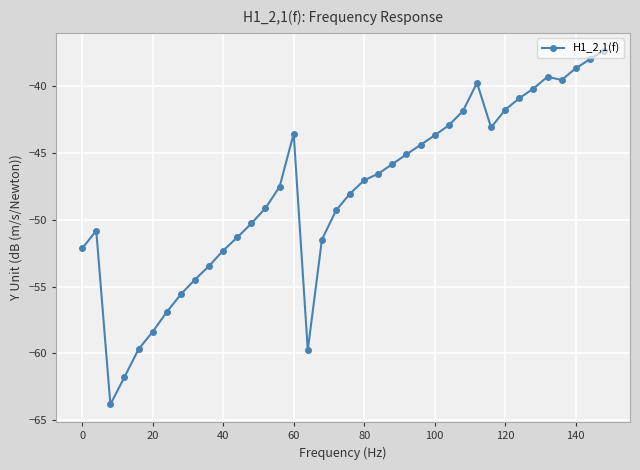

What is the sum of all values?

-1826.1